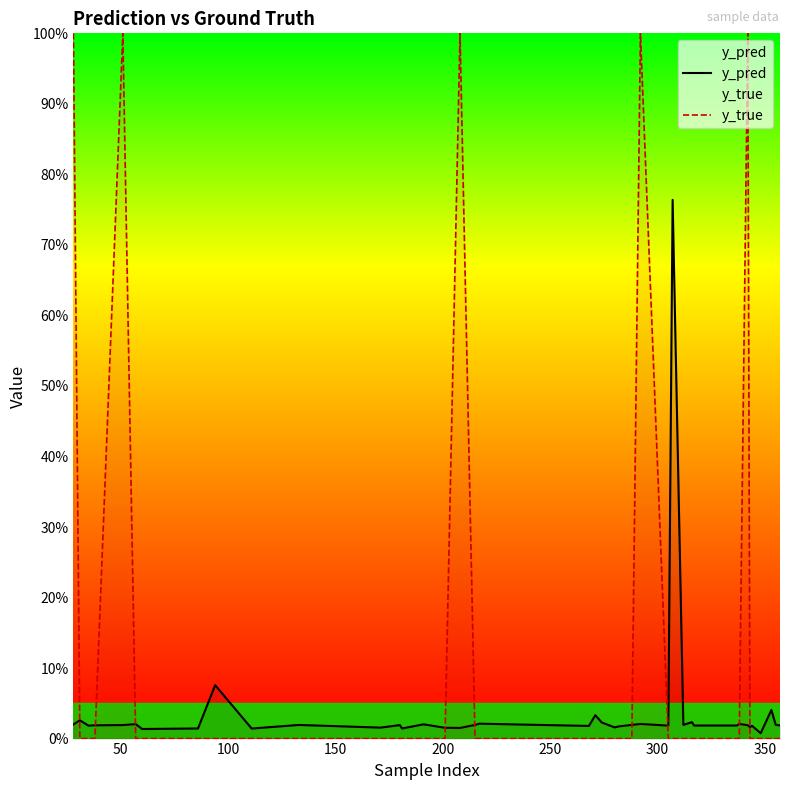

Reading left to right, list all the values displayed in this chart.

y_pred: 0.0	0.0	0.0	0.0	0.0	0.0	0.0	0.0	0.1	0.0	0.0	0.0	0.0	0.0	0.0	0.0	0.0	0.0	0.0	0.0	0.0	0.0	0.0	0.0	0.0	0.0	0.0	0.8	0.0	0.0	0.0	0.0	0.0	0.0	0.0	0.0	0.0	0.0	0.0	0.0
y_true: 1.0	0.0	0.0	0.0	1.0	0.0	0.0	0.0	0.0	0.0	0.0	0.0	0.0	0.0	0.0	0.0	1.0	0.0	0.0	0.0	0.0	0.0	0.0	0.0	0.0	1.0	0.0	0.0	0.0	0.0	0.0	0.0	0.0	1.0	0.0	0.0	0.0	0.0	0.0	0.0